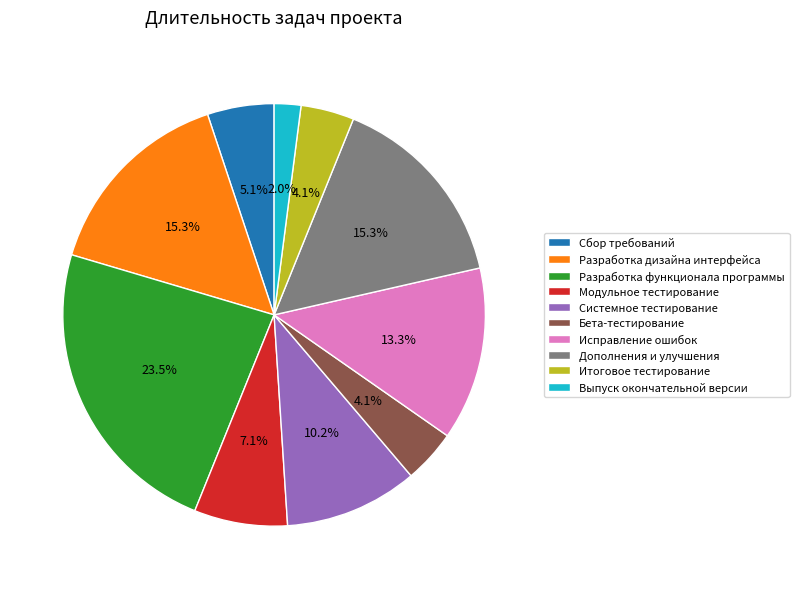

To the nearest percent, what percentage of the pie is Разработка дизайна интерфейса?

15%